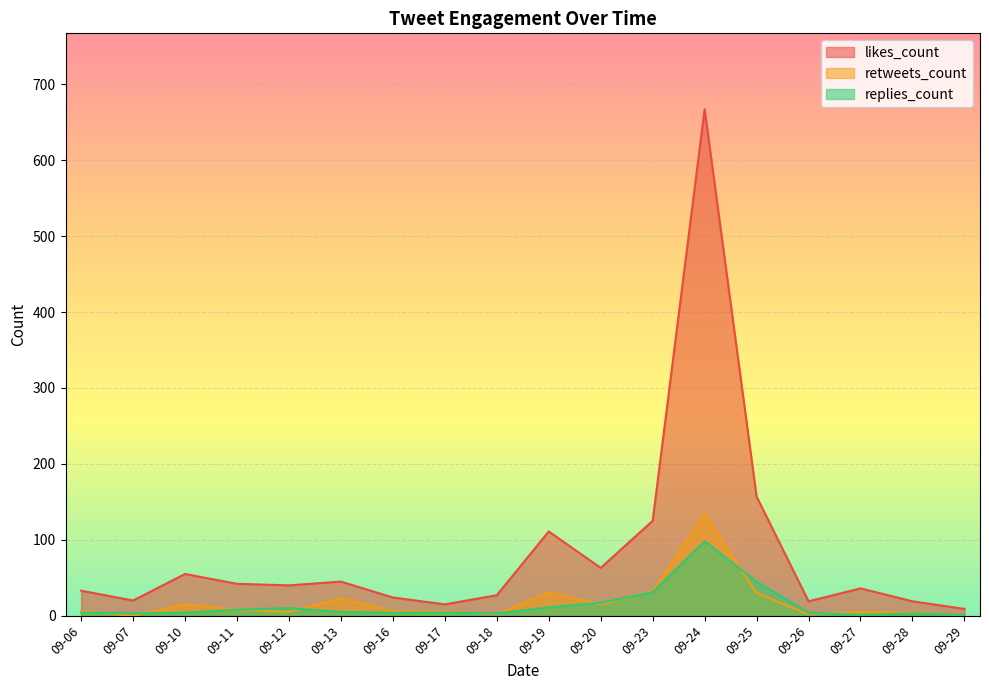

True or false: likes_count has a value of 45 at 09-25.

False